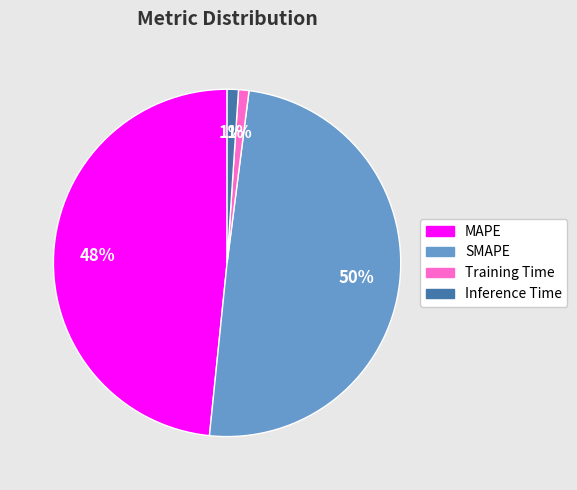

To the nearest percent, what percentage of the pie is Training Time?

1%